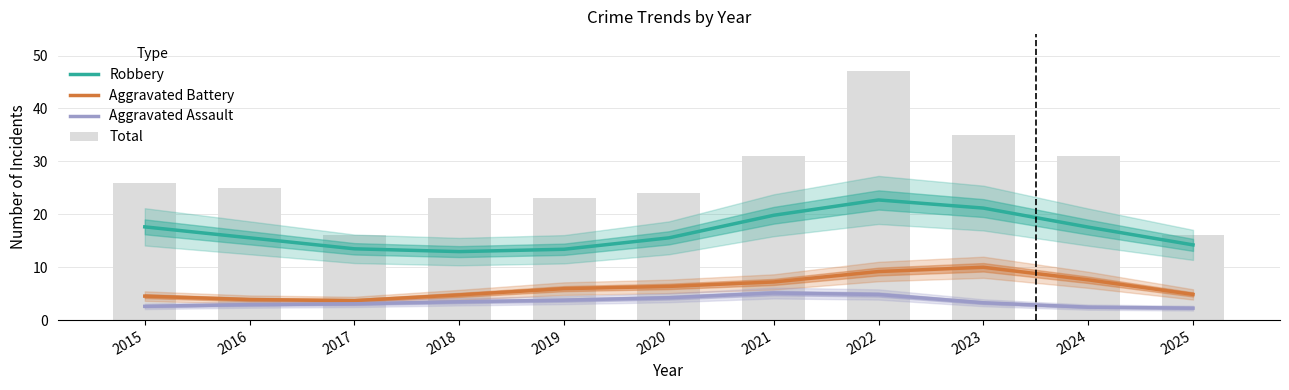

True or false: Robbery has a value of 10.4 at 2020.

False